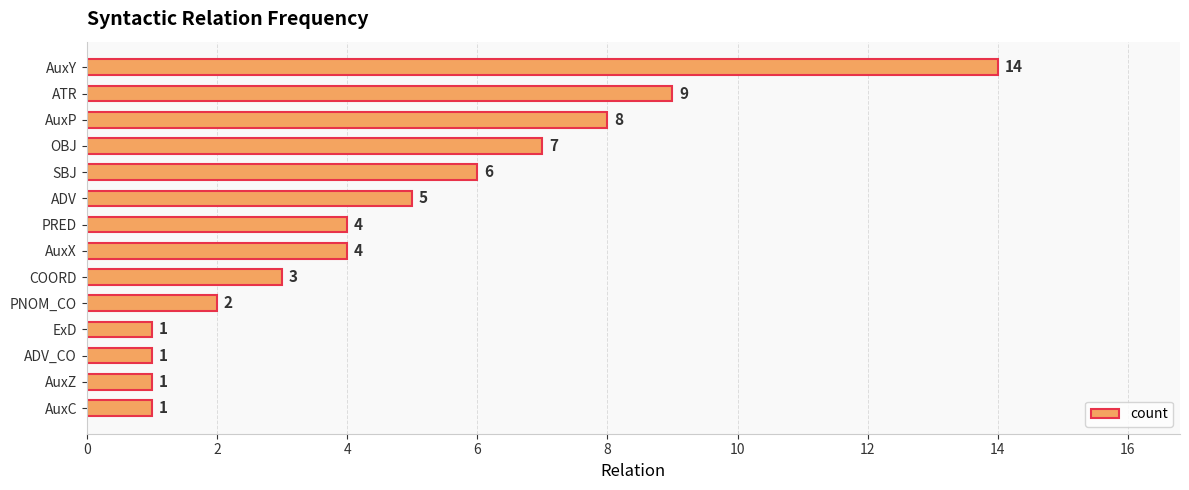

What is the label of the 12th bar from the top?

ADV_CO